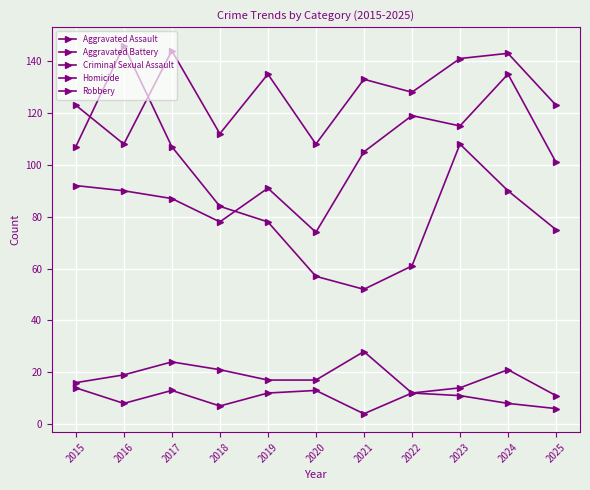

True or false: Robbery has a value of 74 at 2021.

False